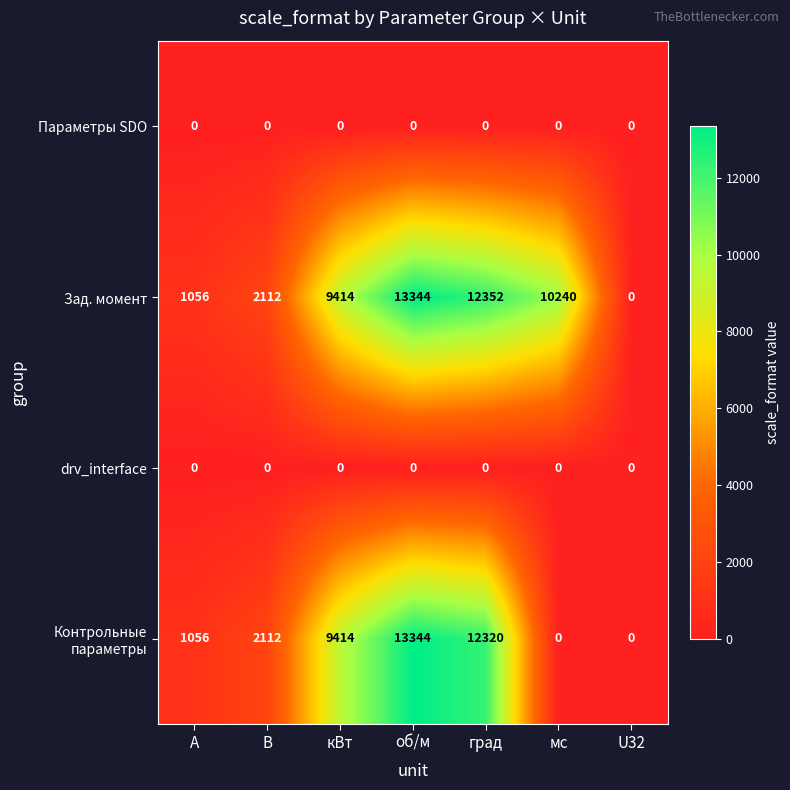

Which category has the highest value across all series?

об/м